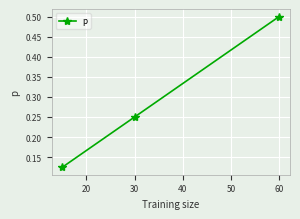

How many distinct data groups are displayed?

1